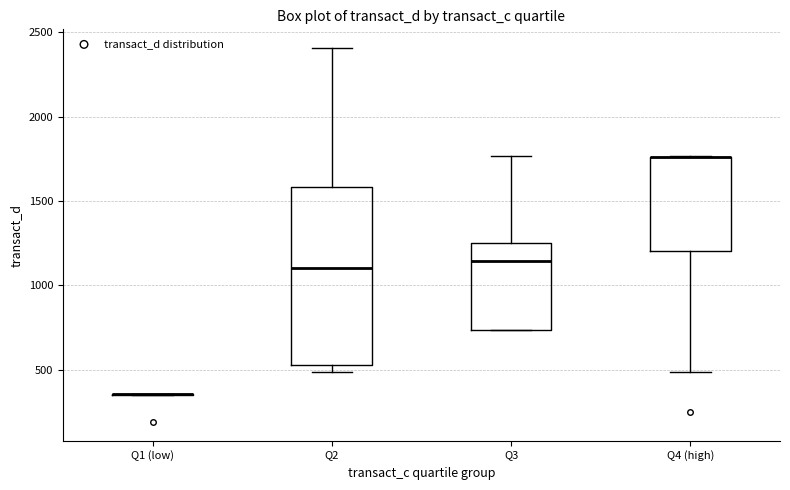

Reading left to right, read every box against the y-axis: the position of its median line, the range the box covers, and the ends of its whiskers. The values are not printed on the chart, so give them approximately, as read against the axis.

Q1 (low): box collapsed to a line at 350, whiskers 350 to 350
Q2: median 1100, box 550 to 1600, whiskers 500 to 2400
Q3: median 1150, box 750 to 1250, whiskers 750 to 1750
Q4 (high): median 1750 (drawn on the box's upper edge), box 1200 to 1750, whiskers 500 to 1750